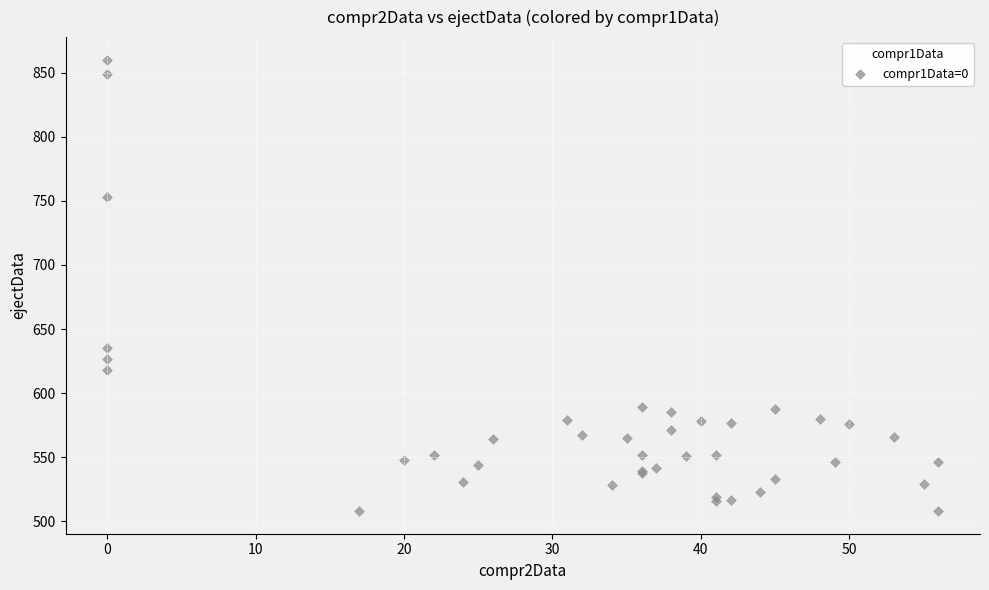

What Y value in the scatter plot is closest to 684?

635